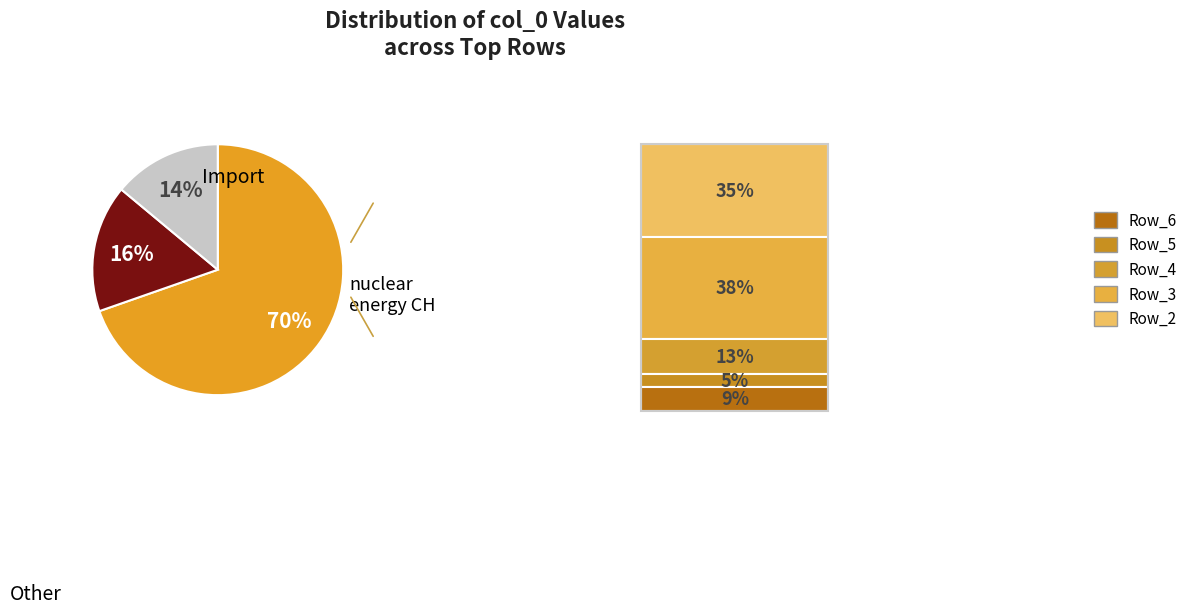

Is there any slice that represents more than half of the pie?

Yes